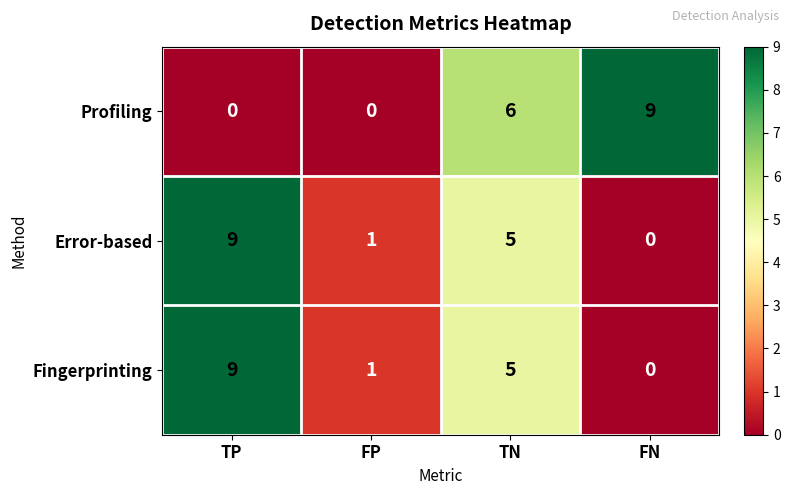

Reading left to right, what are all the values shown in this chart?

Profiling: TP=0	FP=0	TN=6	FN=9
Error-based: TP=9	FP=1	TN=5	FN=0
Fingerprinting: TP=9	FP=1	TN=5	FN=0